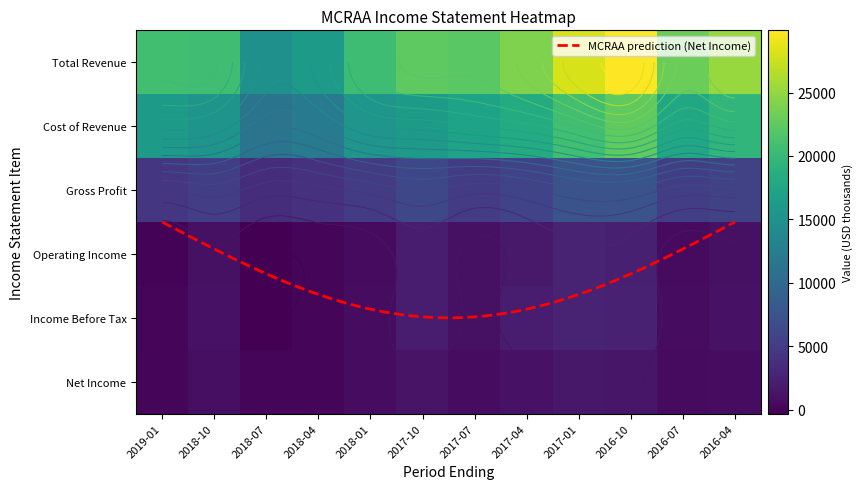

The Income Before Tax series shows 3600 at 2016-10. True or false?

False